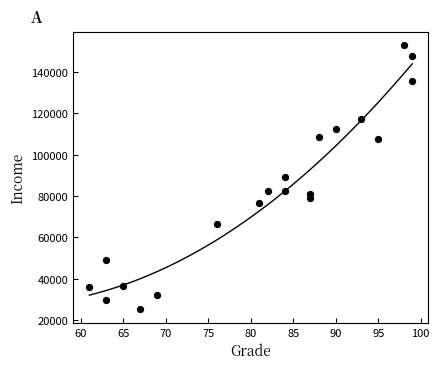

What is the range of Y values (max minus min)?

127755